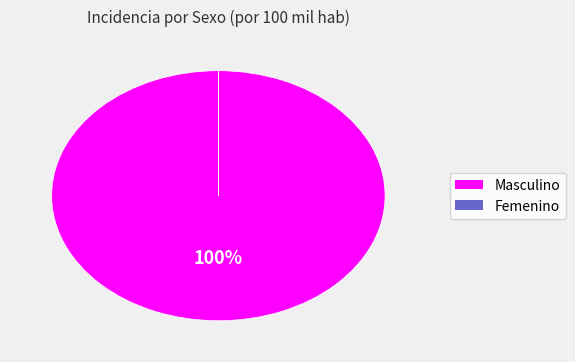

What is the largest slice in the pie chart?

Masculino